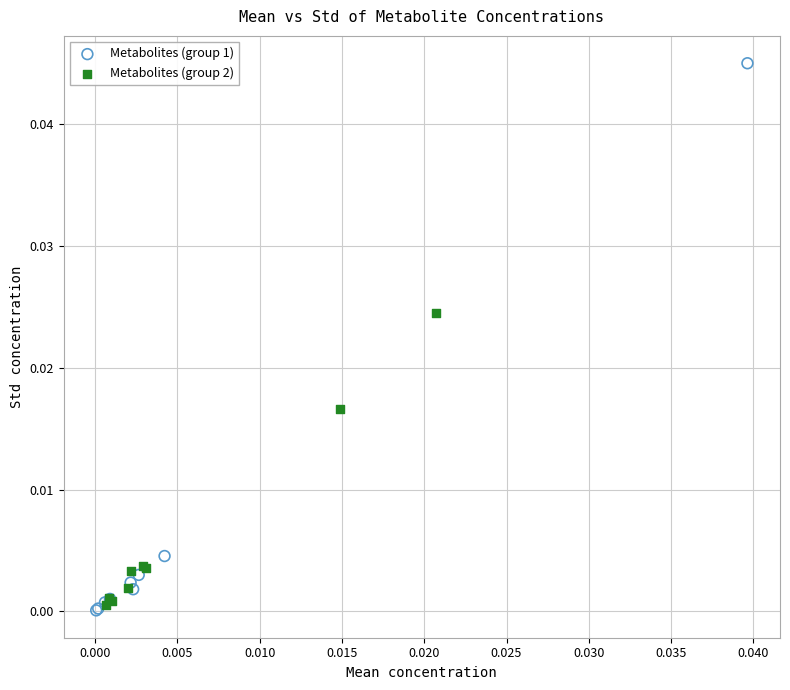

Which series reaches the maximum Y coordinate?

Metabolites (group 1)